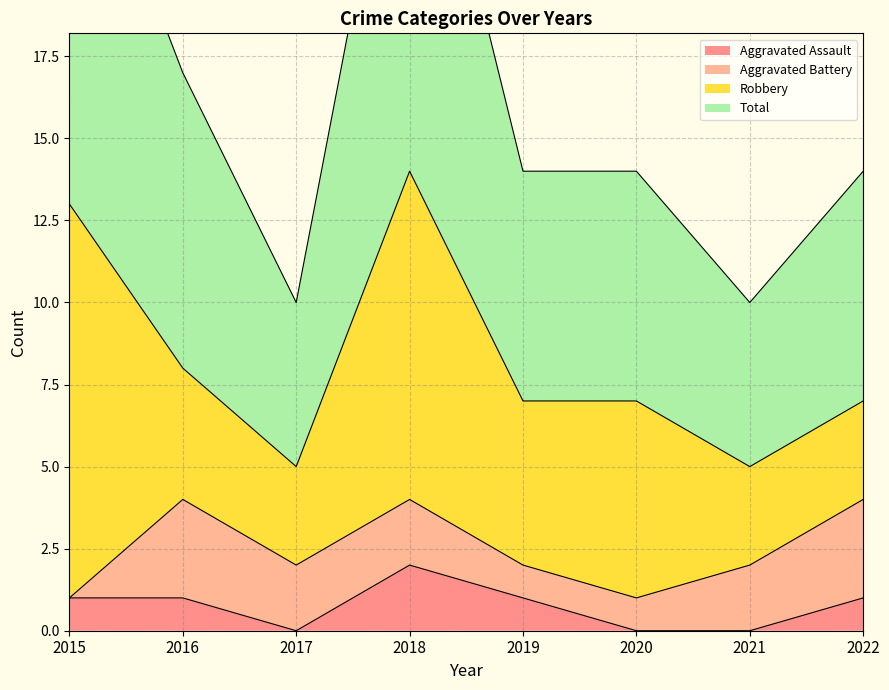

What is the difference between the maximum and minimum values in the Total series?

18